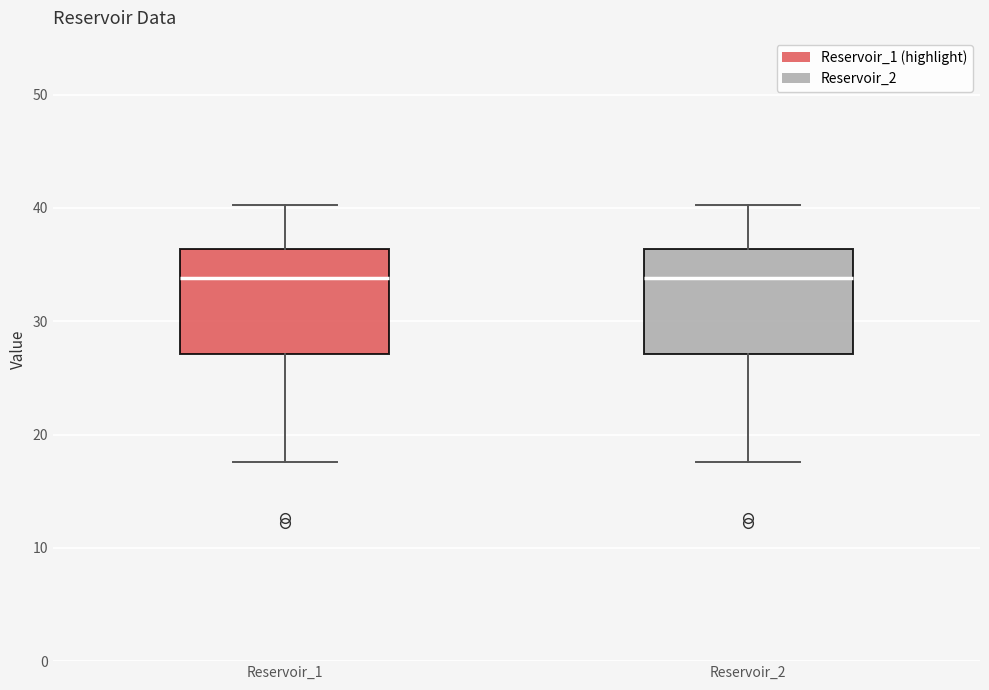

Reading left to right, read every box against the y-axis: the position of its median line, the range the box covers, and the ends of its whiskers. The values are not printed on the chart, so give them approximately, as read against the axis.

Reservoir_1: median 34, box 27 to 36, whiskers 18 to 40
Reservoir_2: median 34, box 27 to 36, whiskers 18 to 40